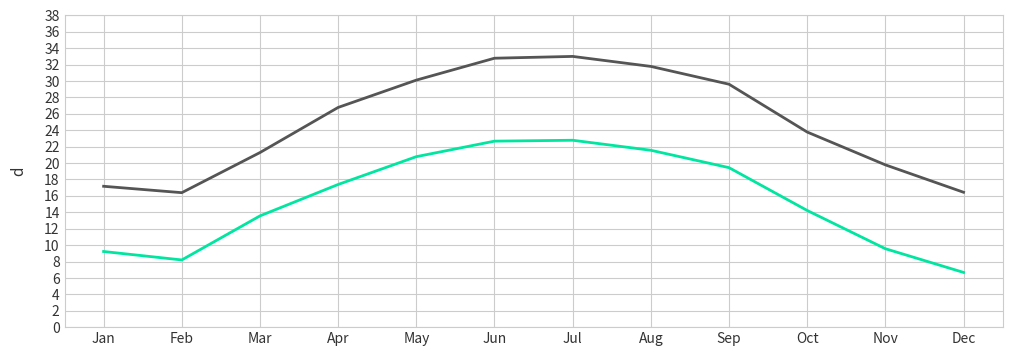

What is the total value across all series at Dec?

23.1